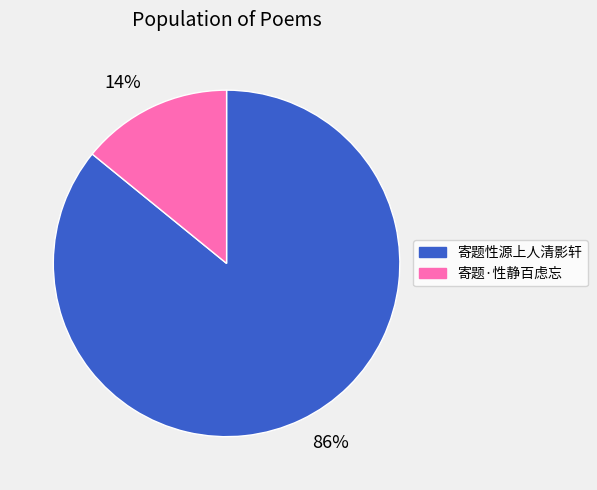

How many slices are in this pie chart?

2